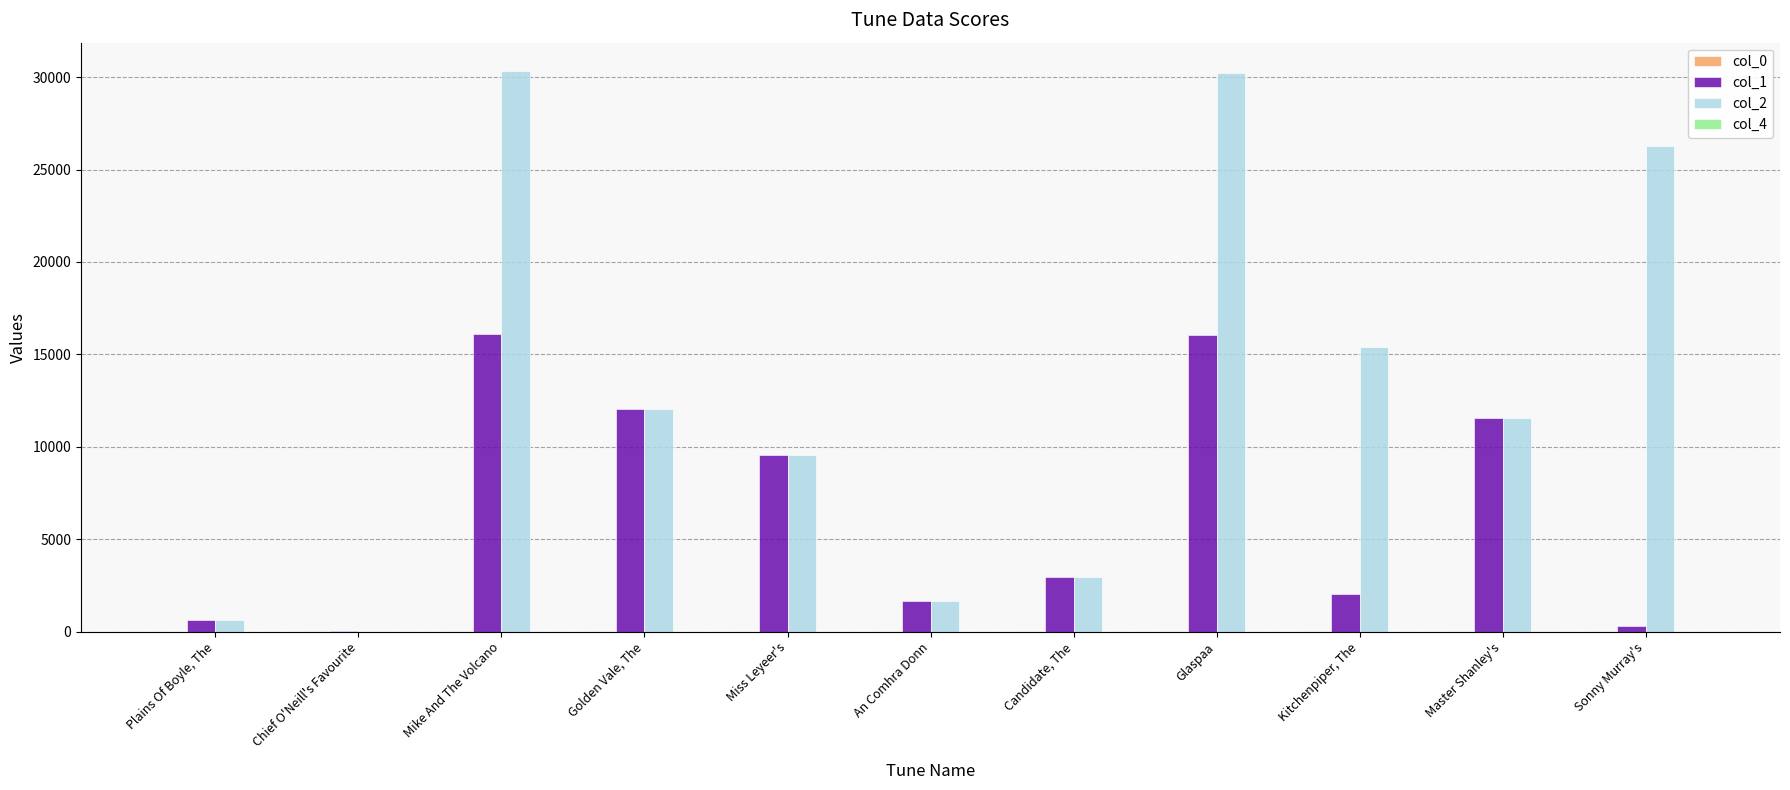

What is the sum of all col_2 values?

140634.0